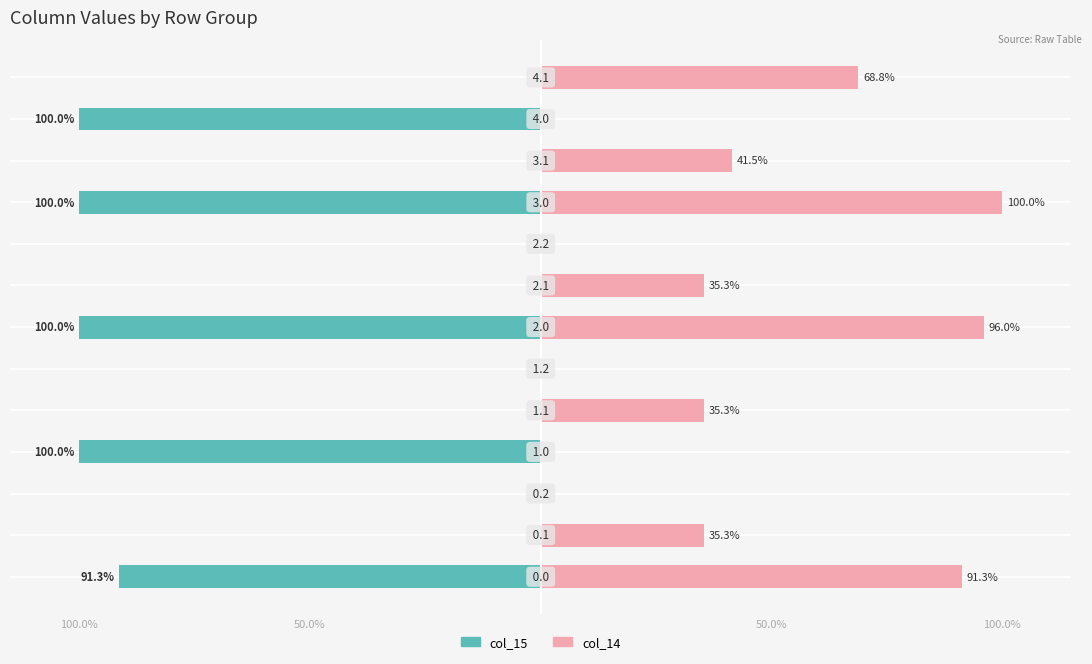

How many bars are there in each group?

2